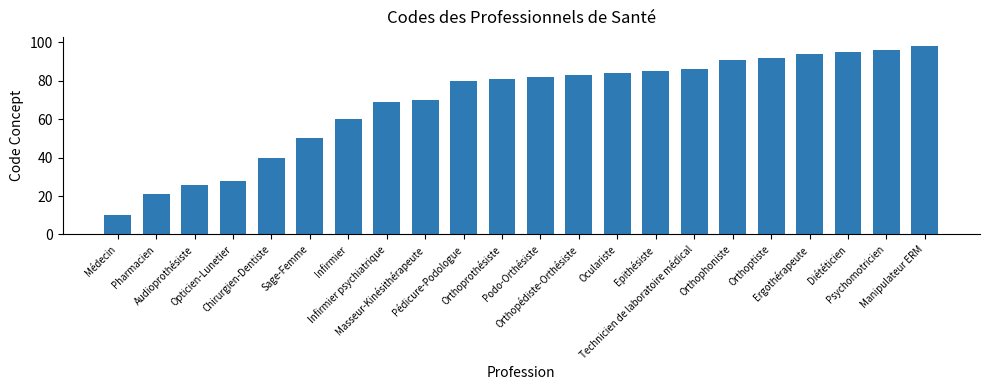

True or false: the data shows 38 at Manipulateur ERM.

False